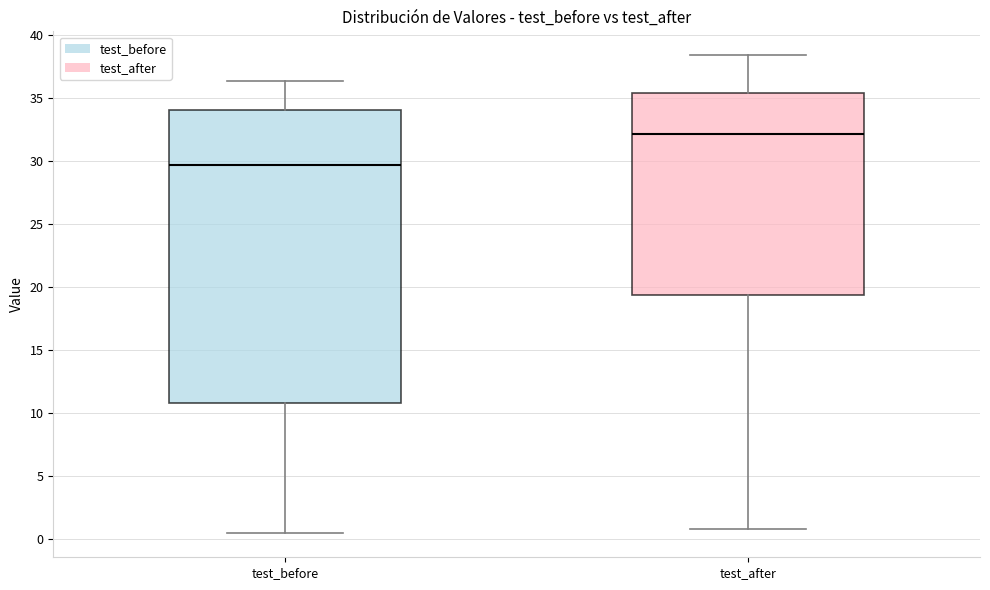

Reading left to right, read every box against the y-axis: the position of its median line, the range the box covers, and the ends of its whiskers. The values are not printed on the chart, so give them approximately, as read against the axis.

test_before: median 29.5, box 11.0 to 34.0, whiskers 0.5 to 36.5
test_after: median 32.0, box 19.5 to 35.5, whiskers 1.0 to 38.5